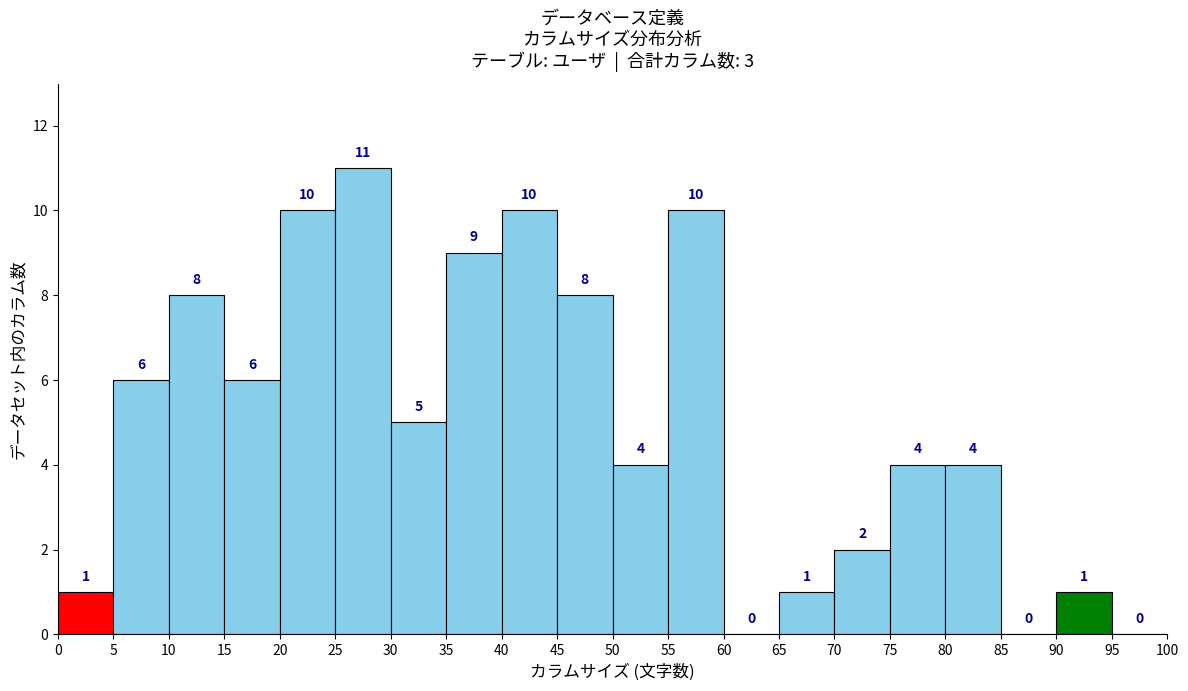

Reading left to right, transcribe this chart: for each bar, give the range it covers on the x-axis and its height.

0 to 5: 1
5 to 10: 6
10 to 15: 8
15 to 20: 6
20 to 25: 10
25 to 30: 11
30 to 35: 5
35 to 40: 9
40 to 45: 10
45 to 50: 8
50 to 55: 4
55 to 60: 10
60 to 65: 0
65 to 70: 1
70 to 75: 2
75 to 80: 4
80 to 85: 4
85 to 90: 0
90 to 95: 1
95 to 100: 0